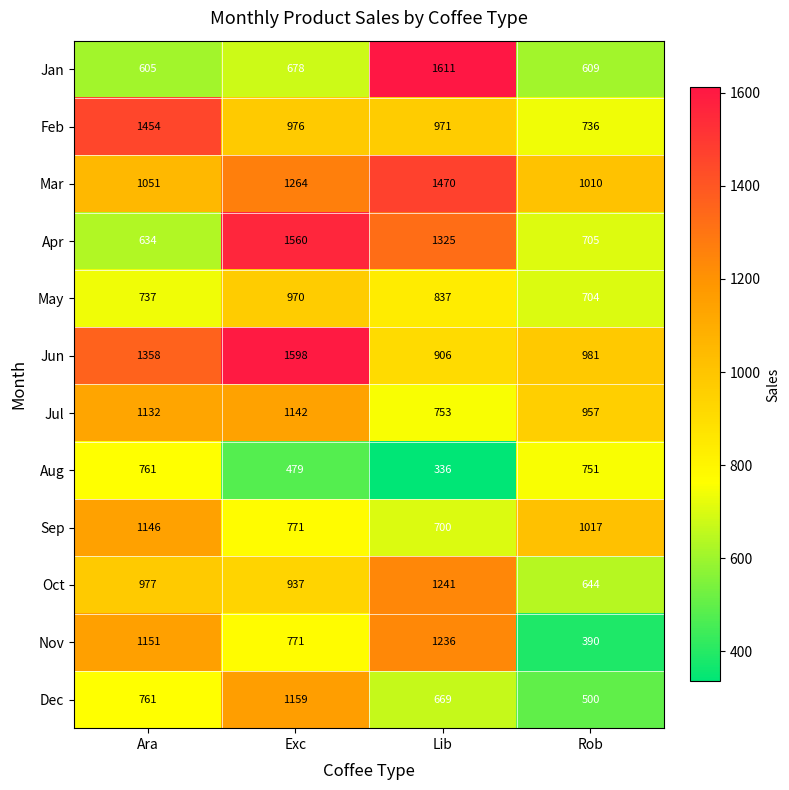

What is the difference between the maximum and minimum values in the Sep series?

446